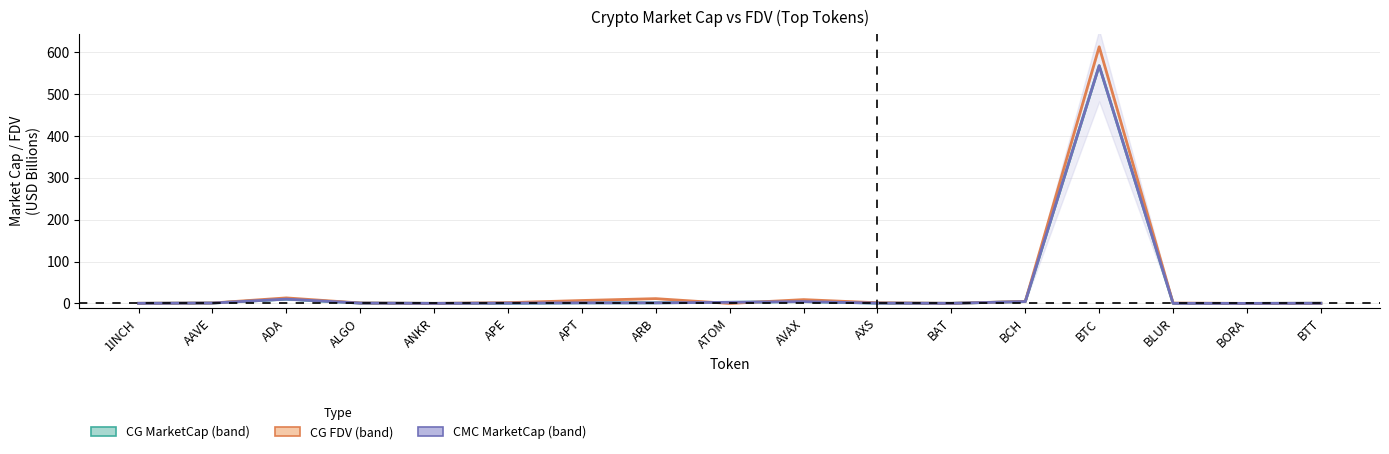

What is the spread (max minus min) of values at BTC?

45.2